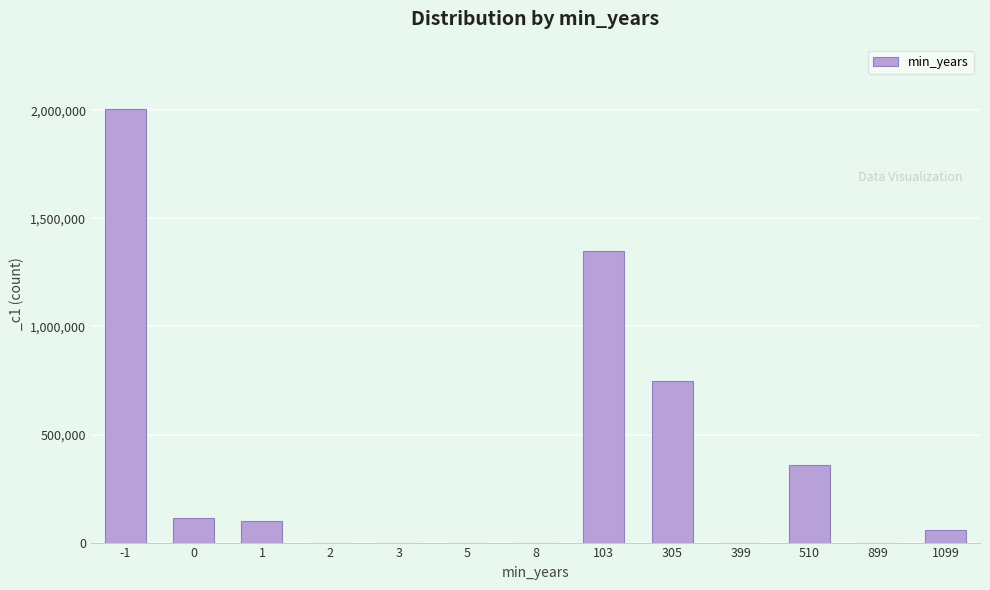

What is the sum of all values?

4731055